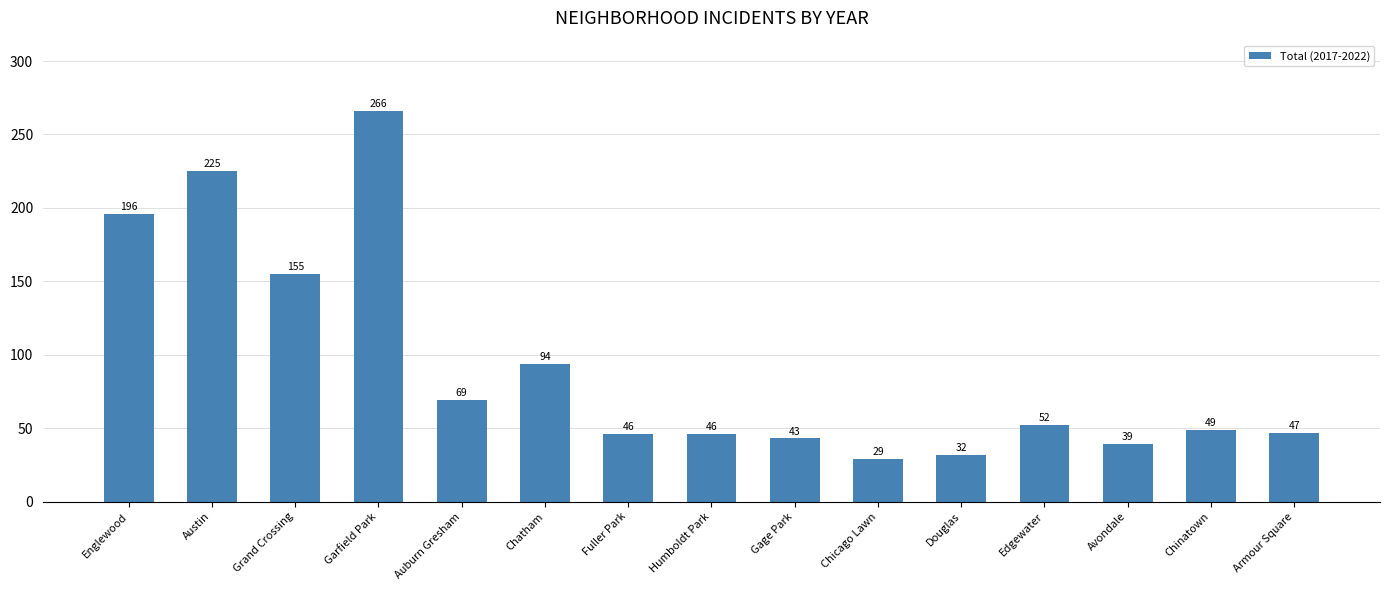

What is the average value?

93